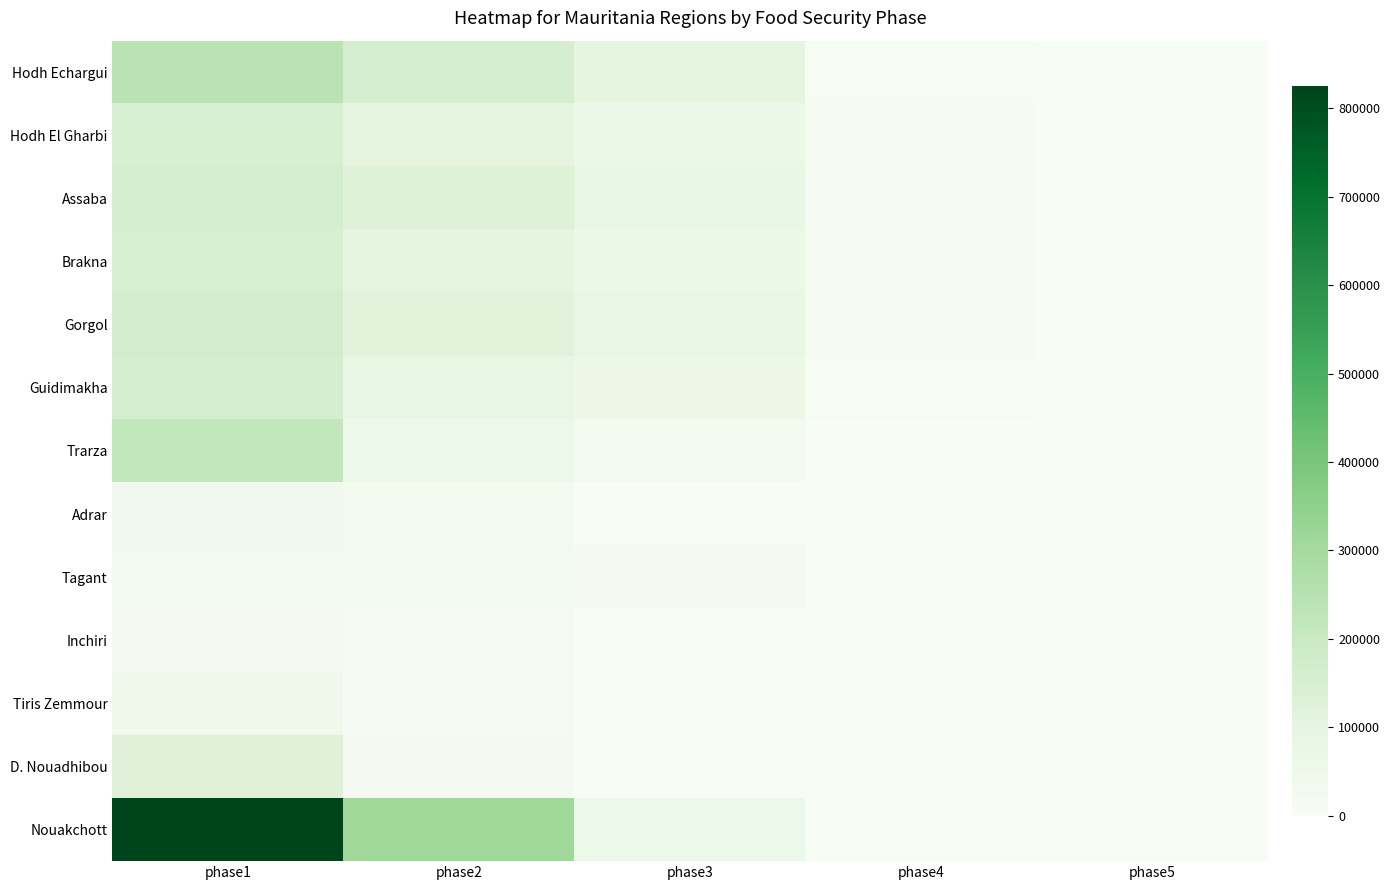

List the series in order of their peak value, highest first.

Nouakchott, Hodh Echargui, Trarza, Gorgol, Assaba, Guidimakha, Brakna, Hodh El Gharbi, D. Nouadhibou, Tiris Zemmour, Adrar, Tagant, Inchiri